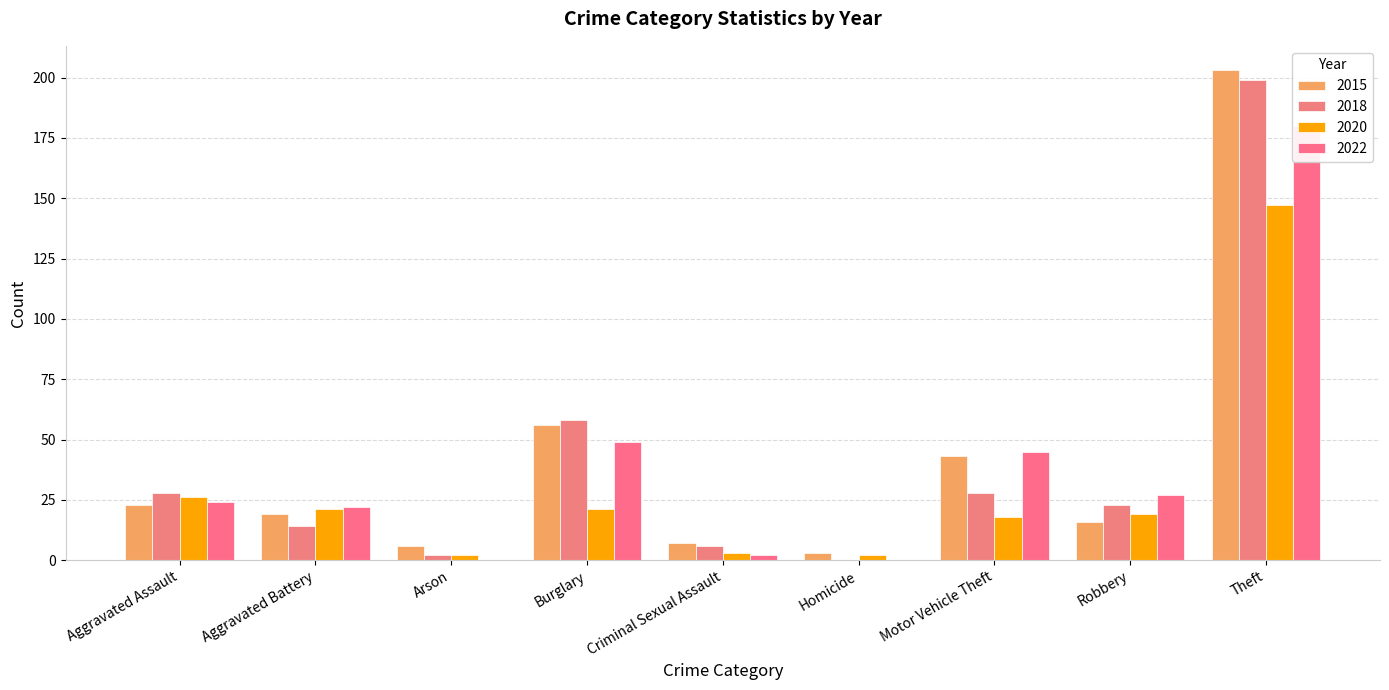

Which series has the widest spread of values?

2015